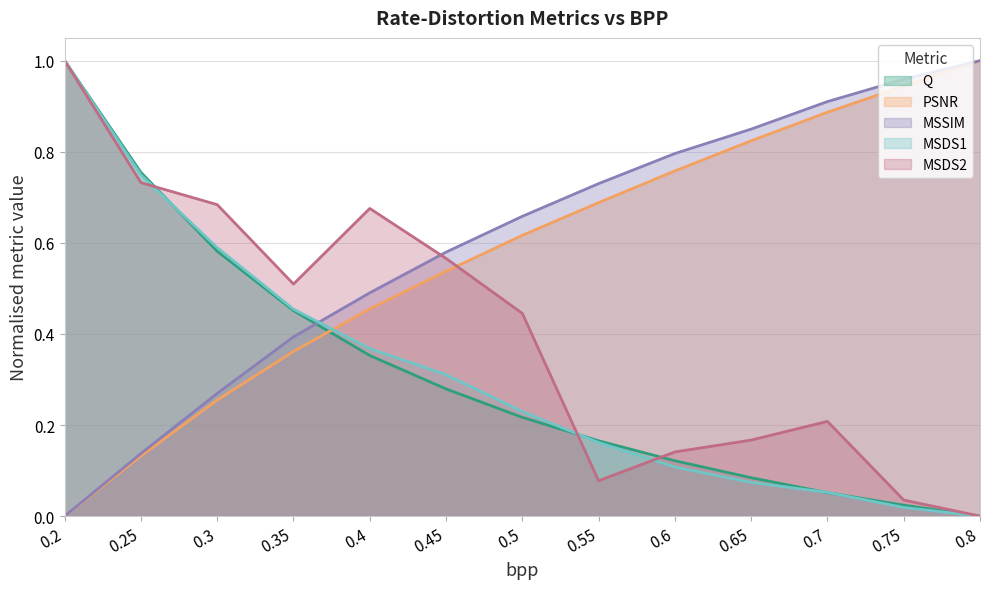

What is the difference between the maximum and second lowest values in the PSNR series?

0.9